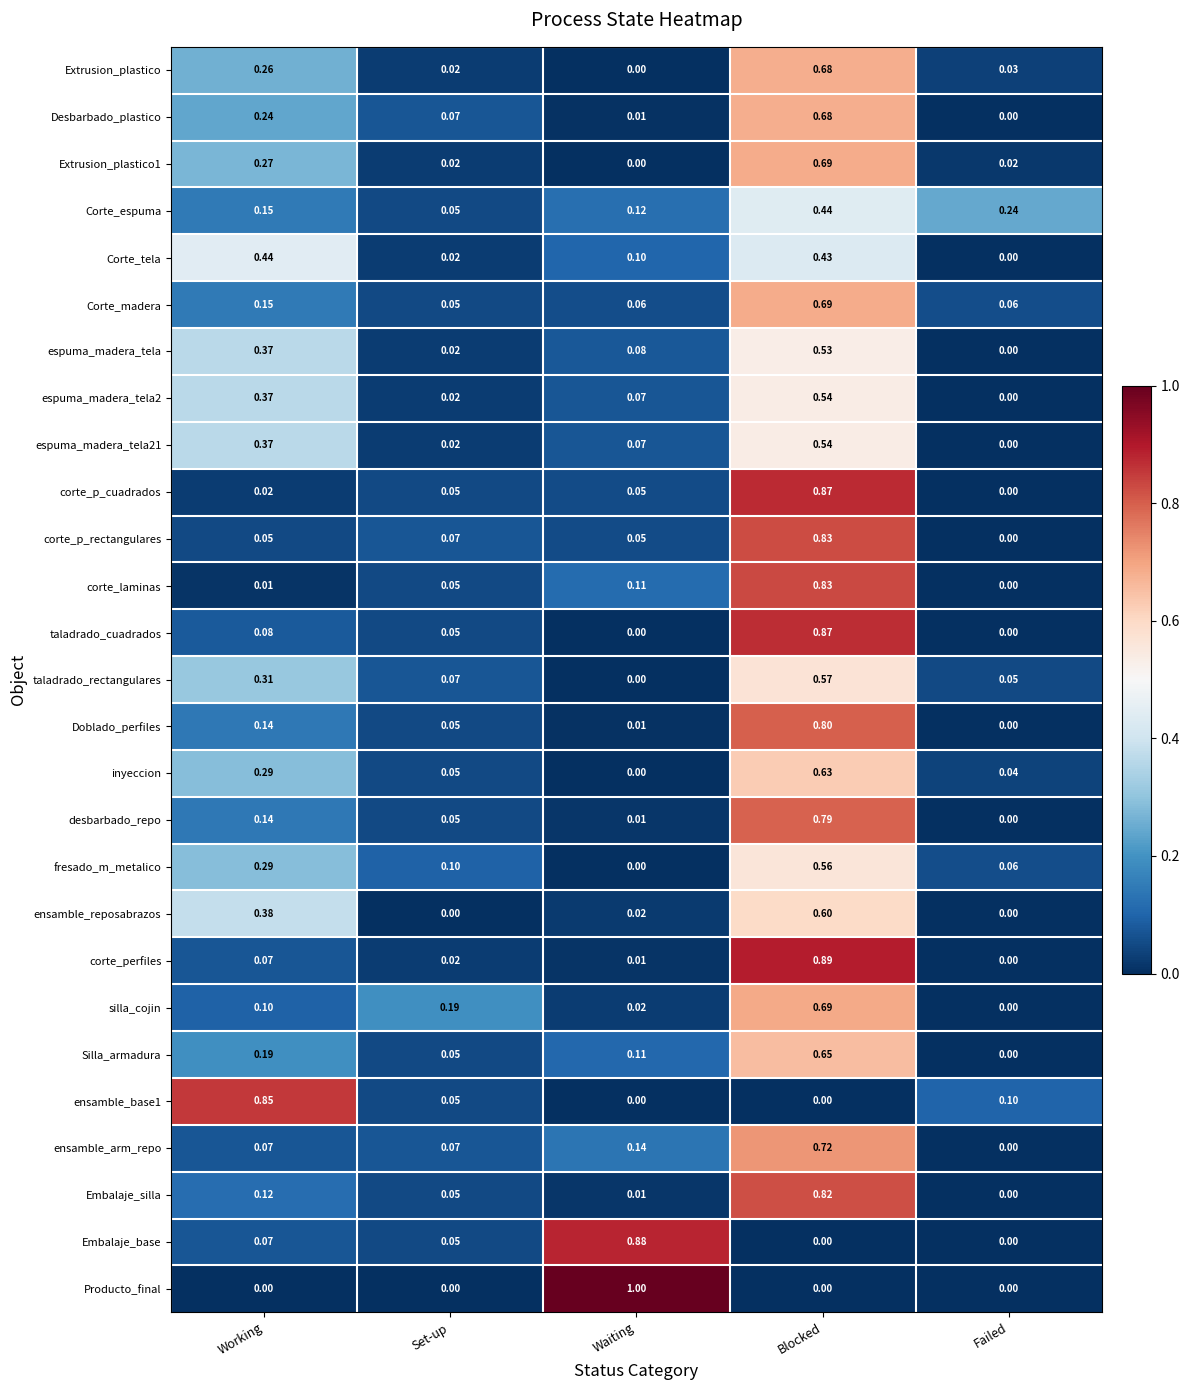

Which series has the widest spread of values?

Producto_final